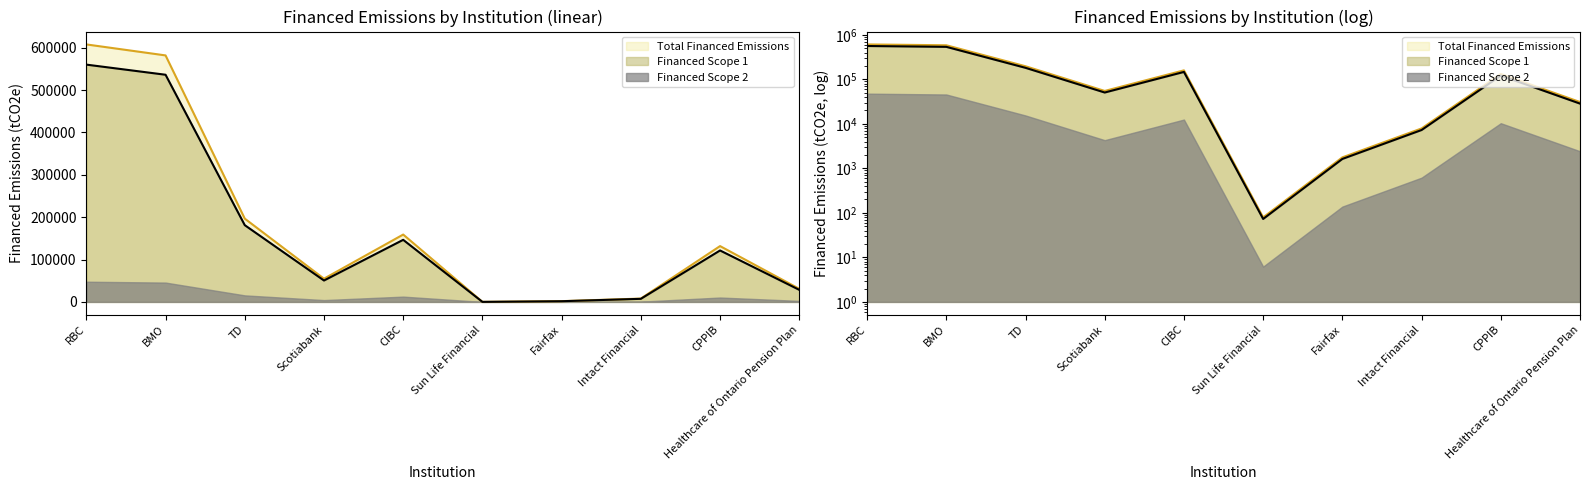

What is the maximum value shown in the chart?

607734.3